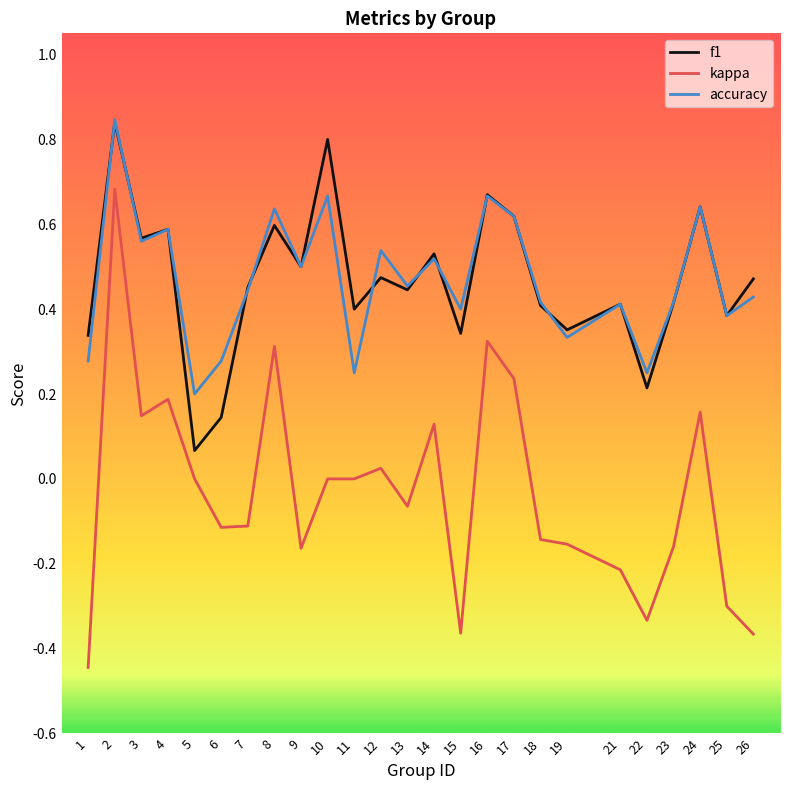

Is it true that accuracy equals 0.7 at 12?

False